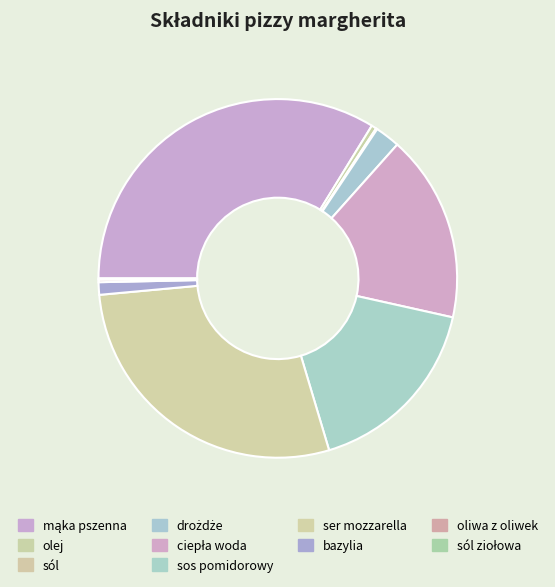

Is there a majority slice in this chart?

No